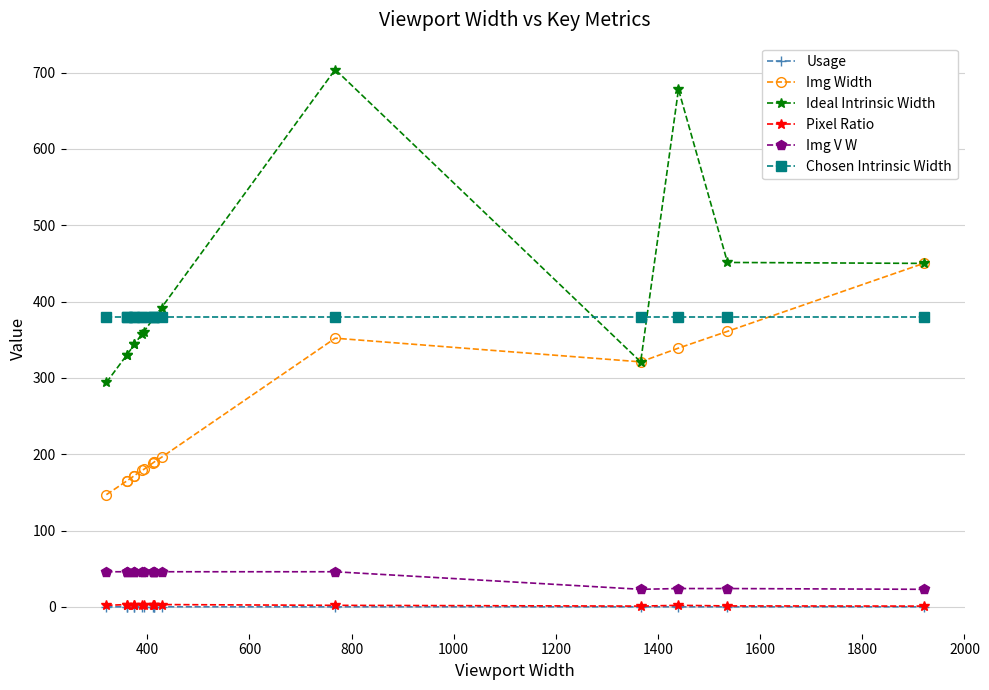

What is the sum of all Chosen Intrinsic Width values?

6080.0